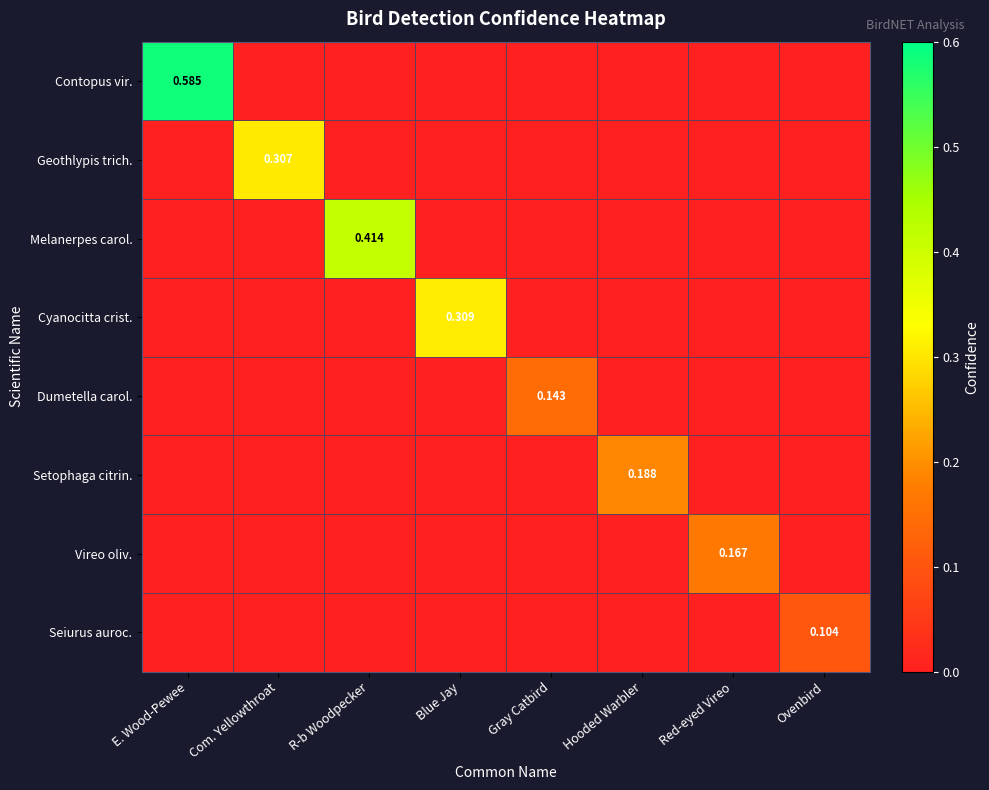

List the labels in order of Contopus vir. value, smallest first.

Com. Yellowthroat, R-b Woodpecker, Blue Jay, Gray Catbird, Hooded Warbler, Red-eyed Vireo, Ovenbird, E. Wood-Pewee